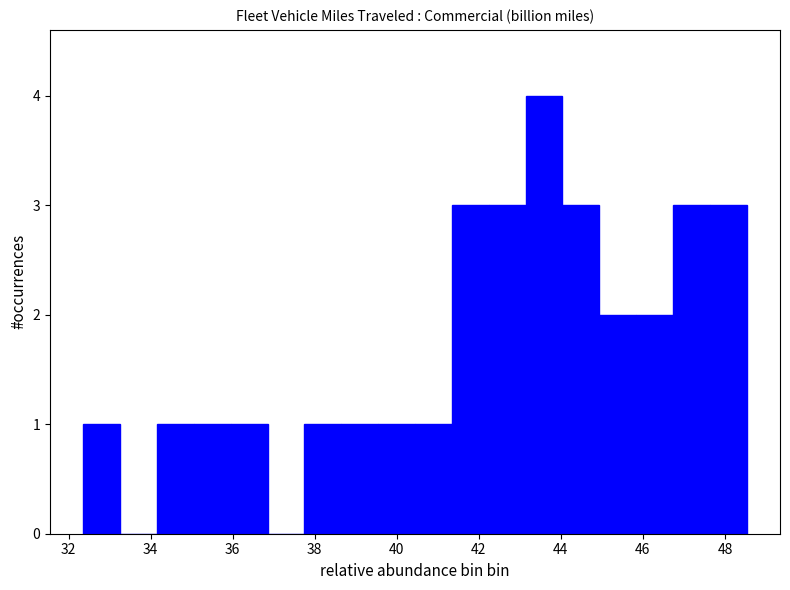

Which range on the x-axis has the tallest bar?

43.2 to 44.0